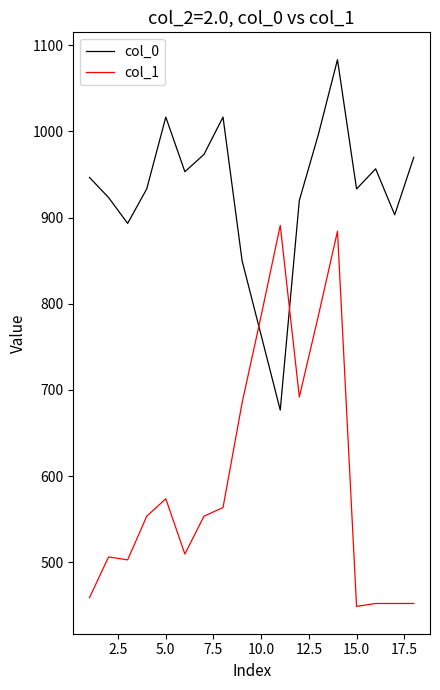

How many intersections are there between col_0 and col_1?

2